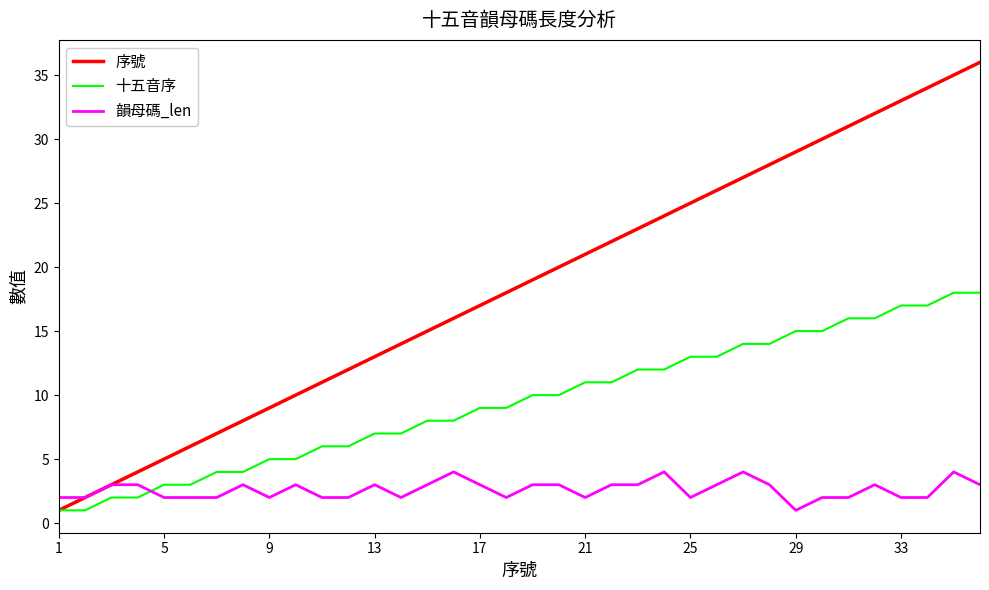

Which series has the largest total across all categories?

序號